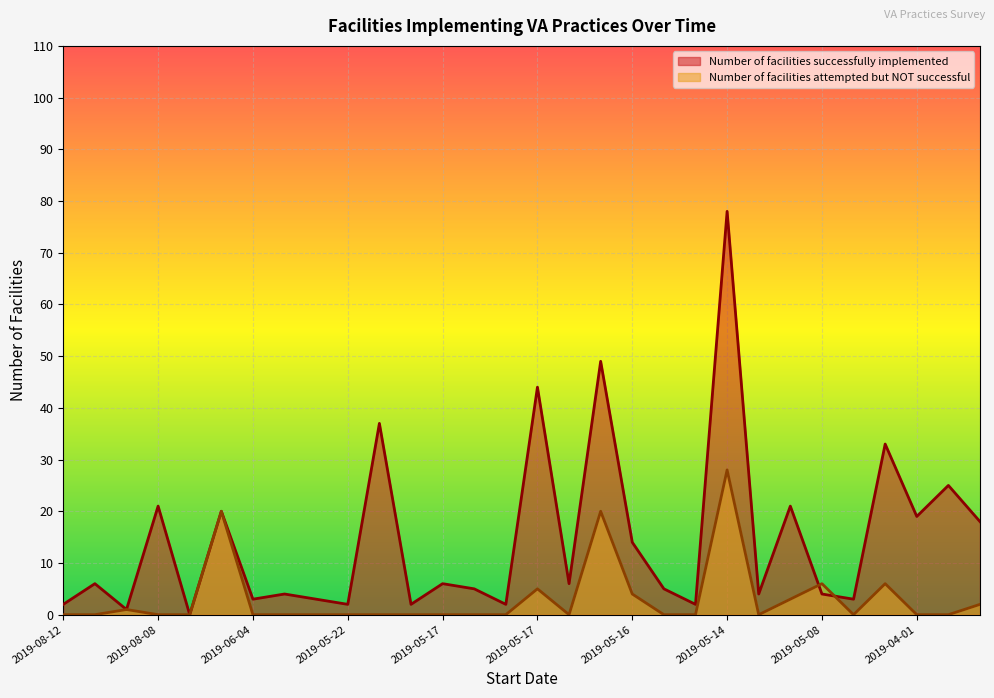

Which series ends up on top after the final intersection of Number of facilities successfully implemented and Number of facilities attempted but NOT successful?

Number of facilities successfully implemented